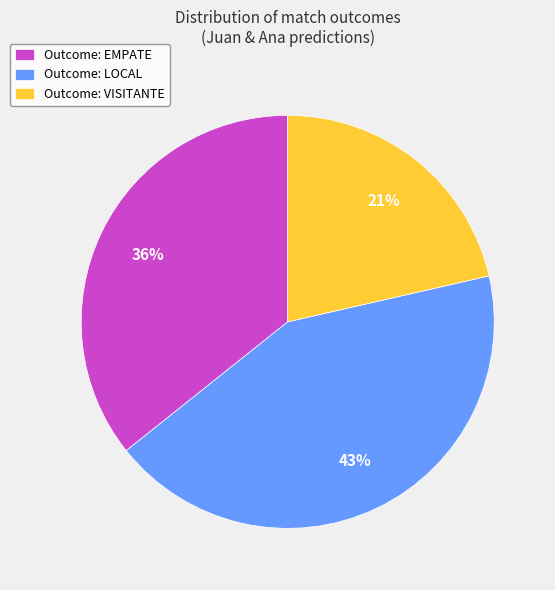

What percentage is the Outcome: LOCAL slice, to the nearest percent?

43%